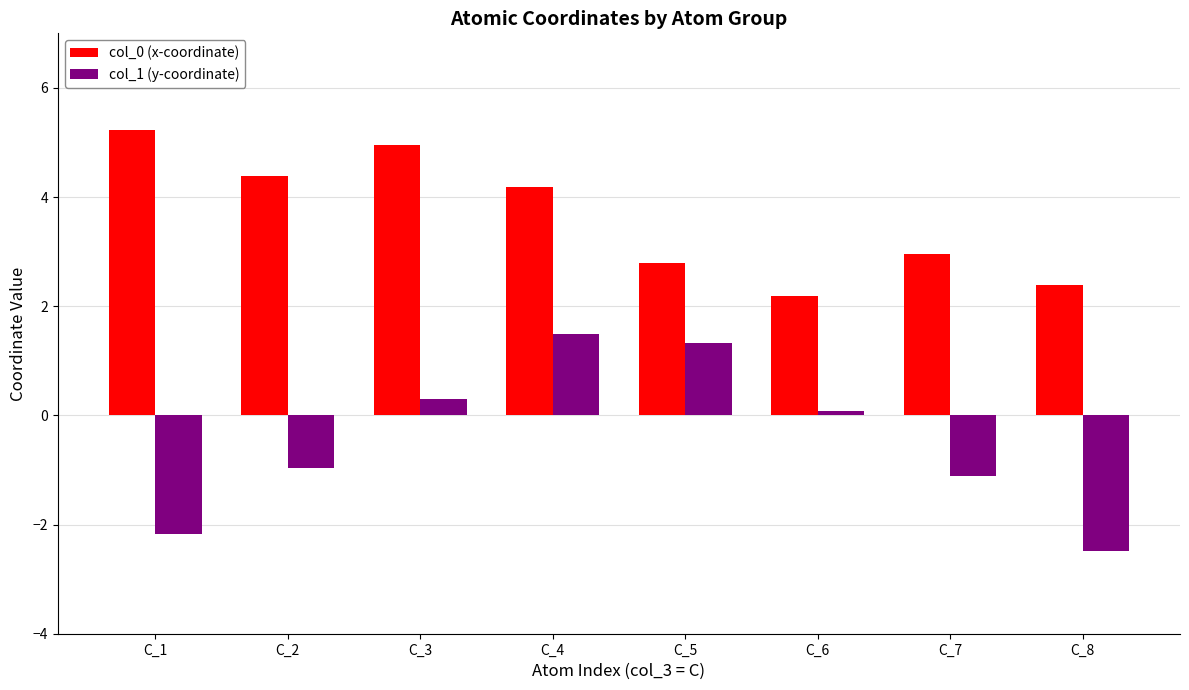

Which label corresponds to the smallest value in the chart?

C_8